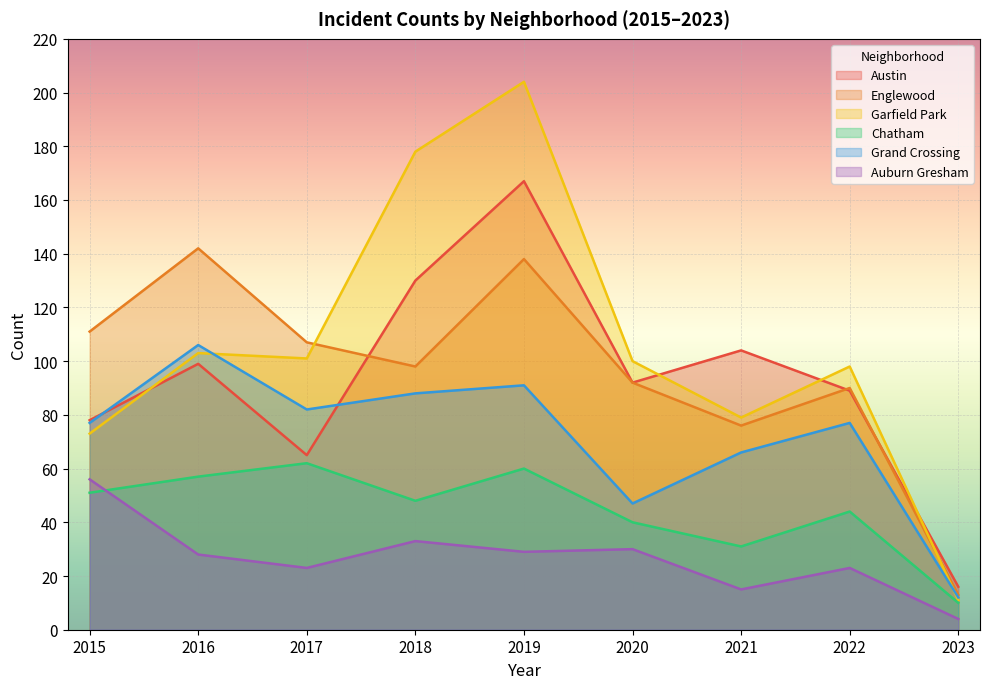

What is the difference between the Austin values at 2016 and 2021?

5